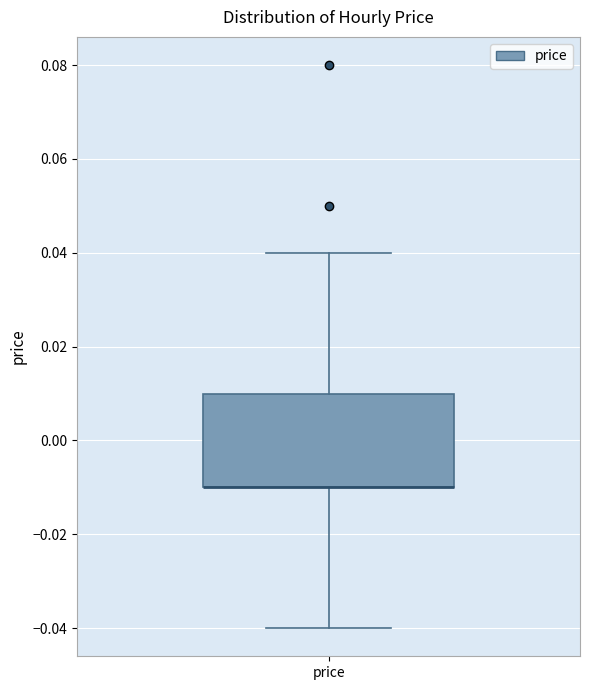

Where does the upper whisker of the box for price end on the y-axis? The values are not printed on the chart, so give them approximately, as read against the axis.

0.04